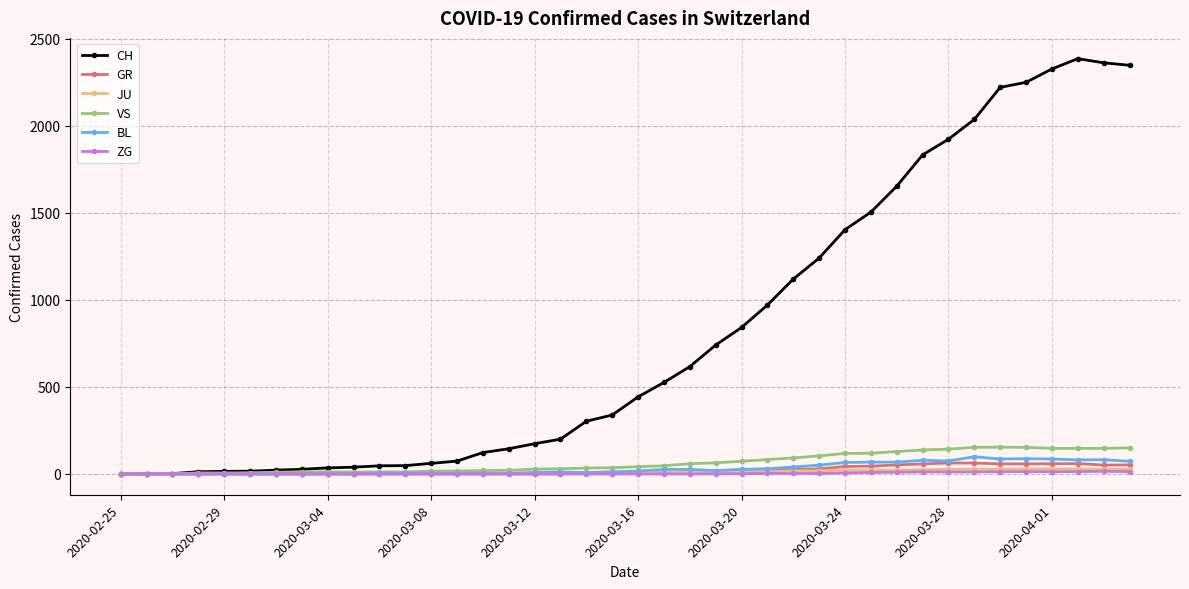

Which series has the largest total across all categories?

CH